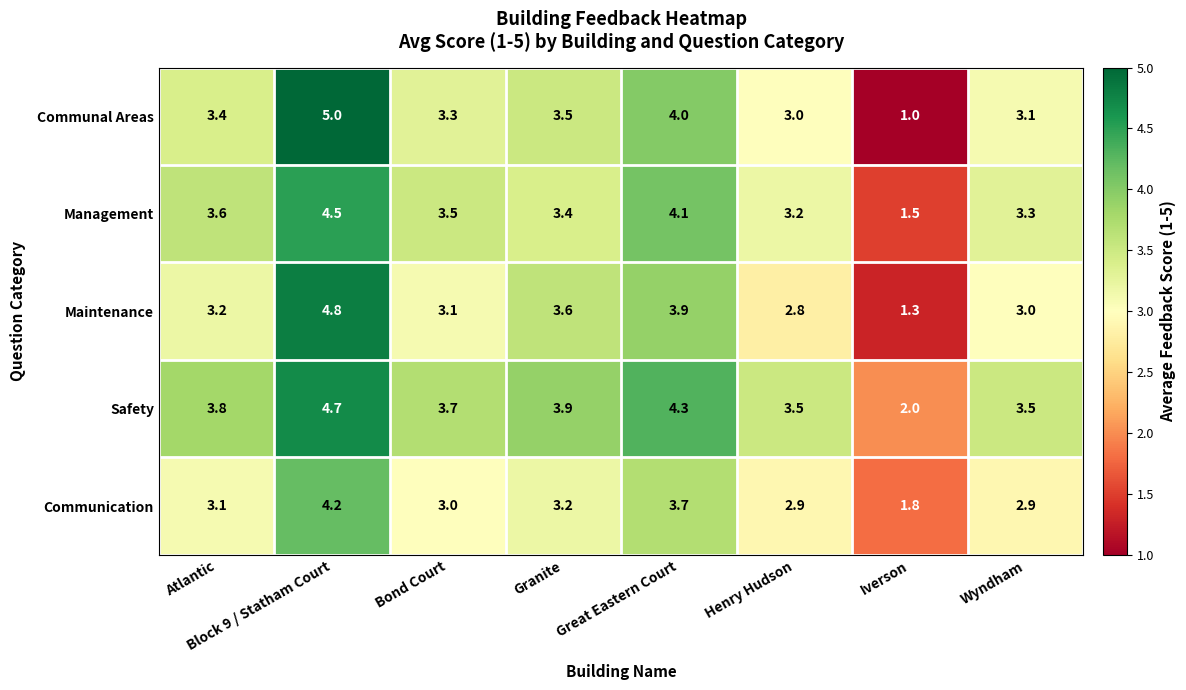

The value of Safety at Atlantic is 3.8. True or false?

True